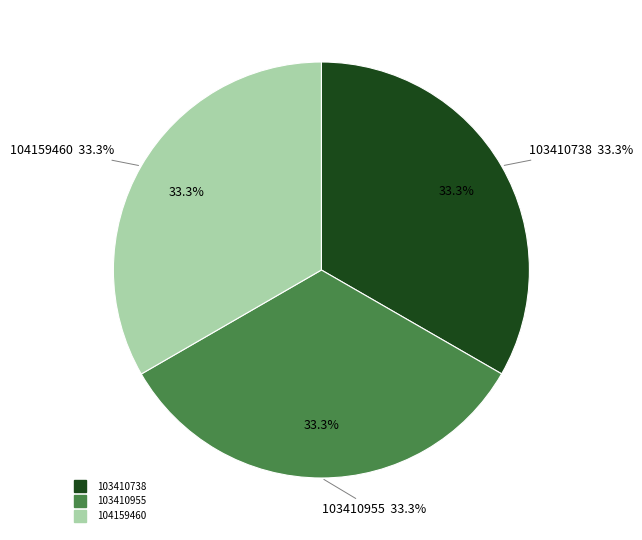

Is there a majority slice in this chart?

No